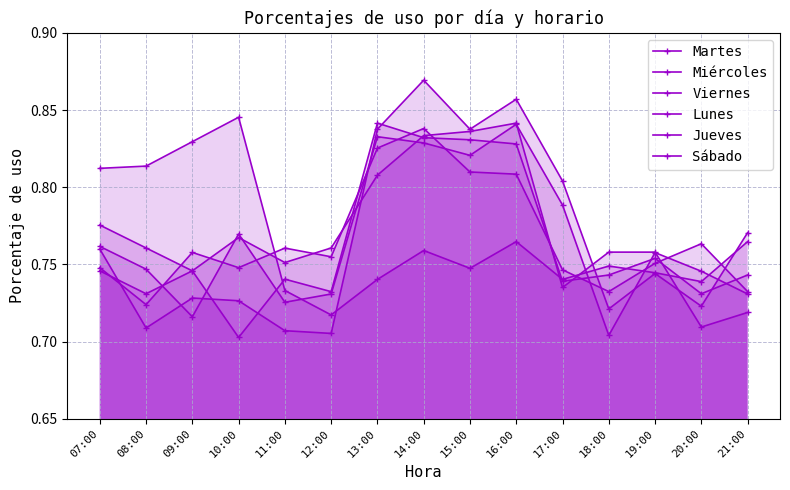

True or false: Jueves has more than 2 points higher than both neighbors.

True